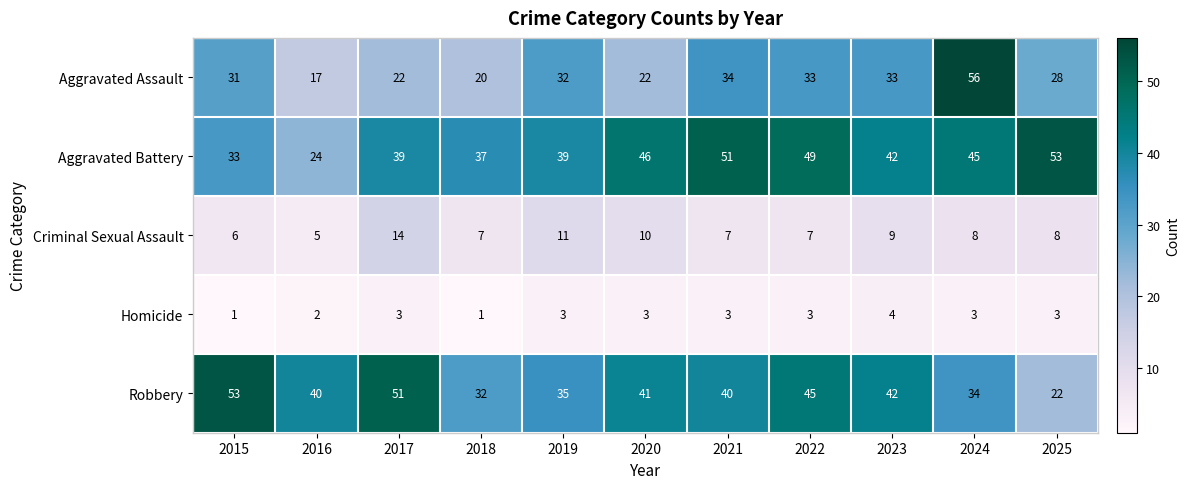

Count the Homicide values in the range 2 to 3.

8